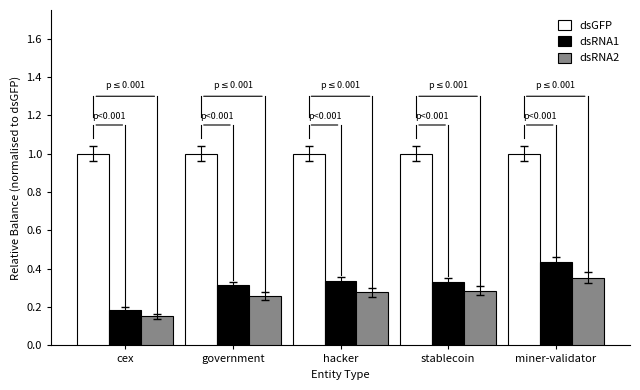

Is it true that dsGFP equals 1.4 at cex?

False